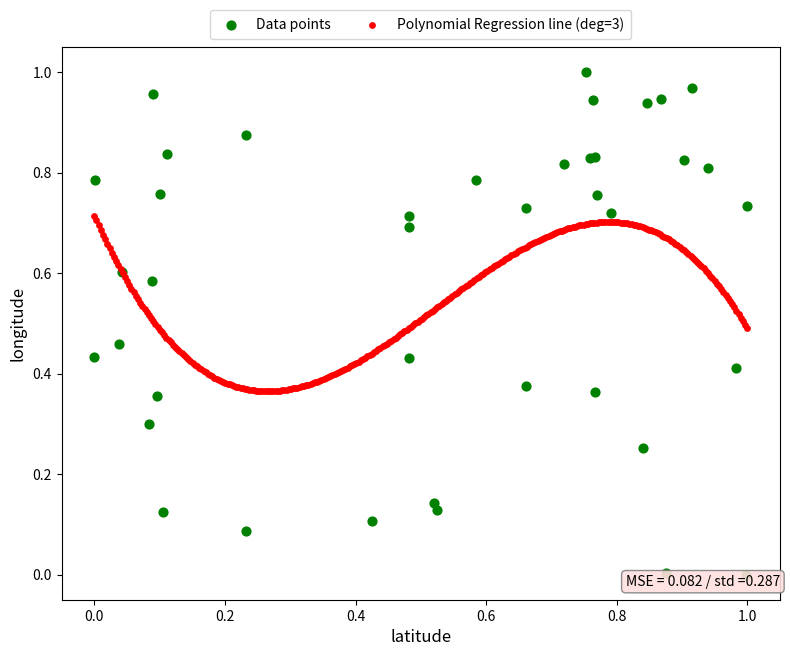

Which series has the largest Y range (max minus min)?

Data points